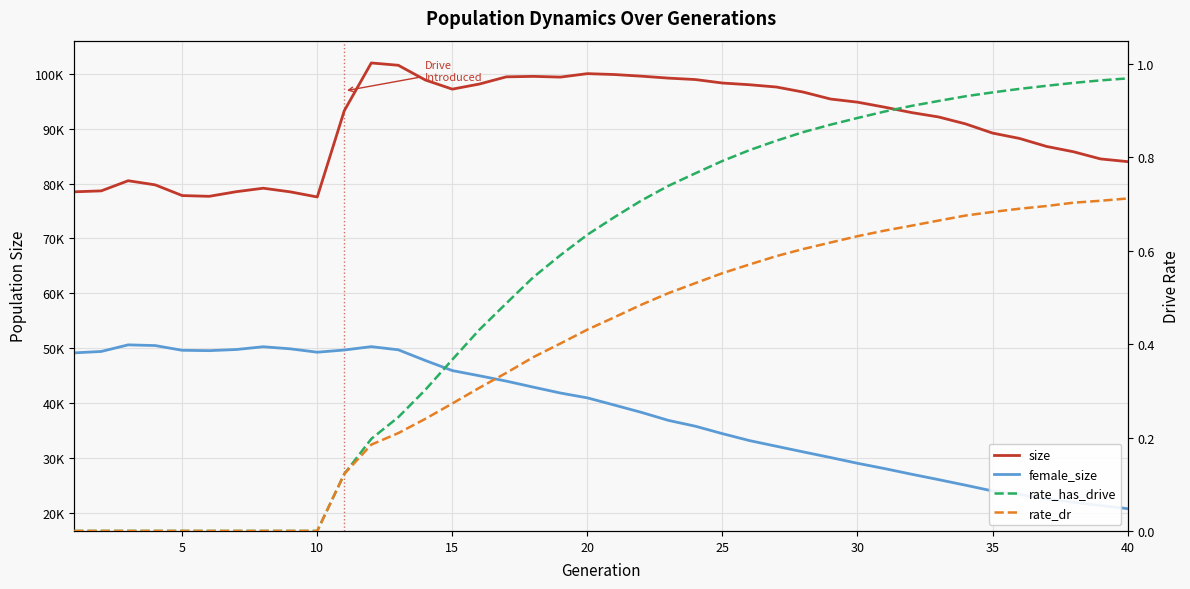

True or false: size has more than 0 interior local peaks.

True